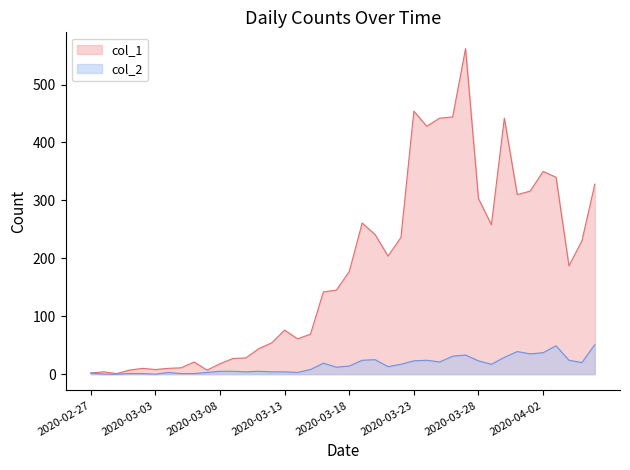

Reading left to right, extract all data points from this chart.

col_1: 2020-02-27=2	2020-02-28=4	2020-02-29=1	2020-03-01=7	2020-03-02=10	2020-03-03=8	2020-03-04=10	2020-03-05=11	2020-03-06=21	2020-03-07=7	2020-03-08=18	2020-03-09=27	2020-03-10=28	2020-03-11=44	2020-03-12=54	2020-03-13=76	2020-03-14=61	2020-03-15=69	2020-03-16=142	2020-03-17=145	2020-03-18=177	2020-03-19=261	2020-03-20=241	2020-03-21=204	2020-03-22=236	2020-03-23=454	2020-03-24=428	2020-03-25=442	2020-03-26=444	2020-03-27=562	2020-03-28=303	2020-03-29=258	2020-03-30=442	2020-03-31=310	2020-04-01=316	2020-04-02=350	2020-04-03=340	2020-04-04=187	2020-04-05=230	2020-04-06=328
col_2: 2020-02-27=2	2020-02-28=0	2020-02-29=0	2020-03-01=1	2020-03-02=1	2020-03-03=0	2020-03-04=3	2020-03-05=1	2020-03-06=1	2020-03-07=3	2020-03-08=5	2020-03-09=5	2020-03-10=4	2020-03-11=5	2020-03-12=4	2020-03-13=4	2020-03-14=3	2020-03-15=8	2020-03-16=19	2020-03-17=12	2020-03-18=14	2020-03-19=24	2020-03-20=25	2020-03-21=13	2020-03-22=17	2020-03-23=23	2020-03-24=24	2020-03-25=21	2020-03-26=31	2020-03-27=33	2020-03-28=23	2020-03-29=17	2020-03-30=29	2020-03-31=39	2020-04-01=35	2020-04-02=37	2020-04-03=49	2020-04-04=24	2020-04-05=20	2020-04-06=51